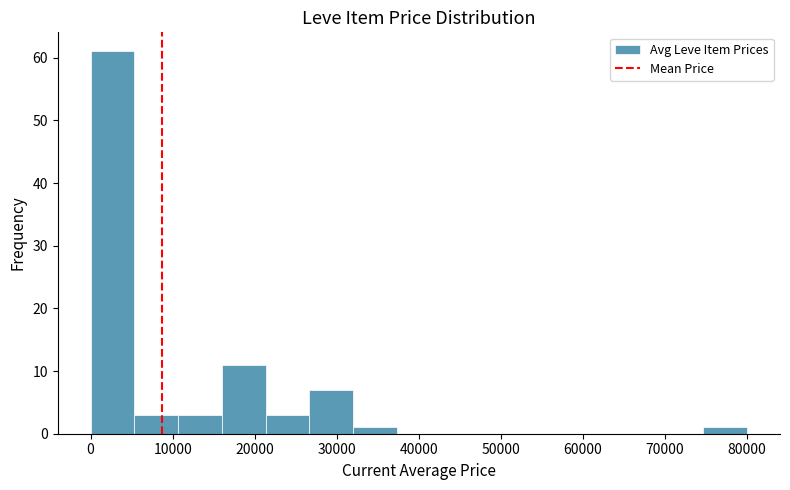

Over which range of the x-axis is the bar tallest?

0 to 5000